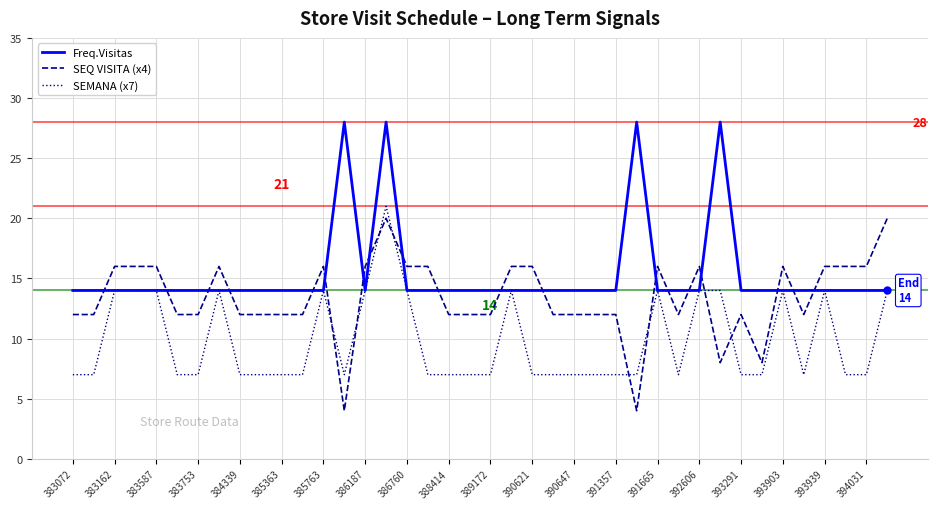

Which series has the largest range (max minus min)?

SEQ VISITA (x4)